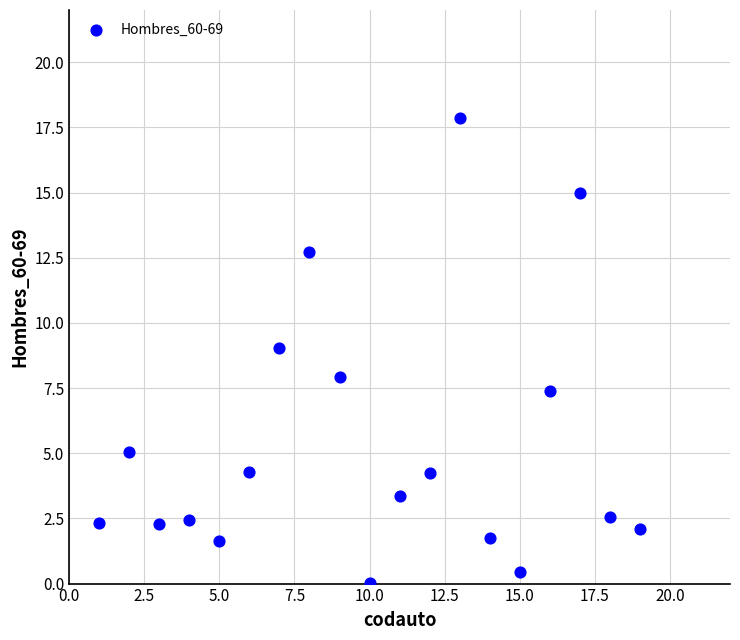

What is the range of Y values (max minus min)?

17.8